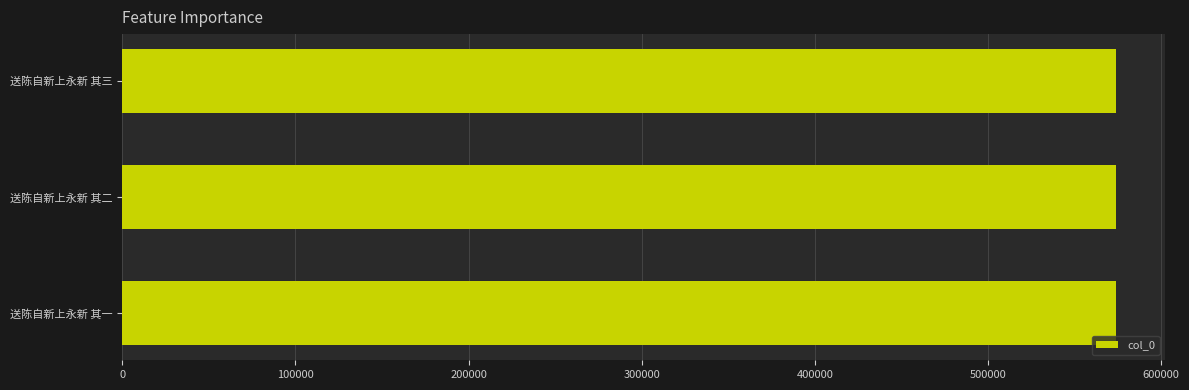

Read the value at 送陈自新上永新 其二.

573655